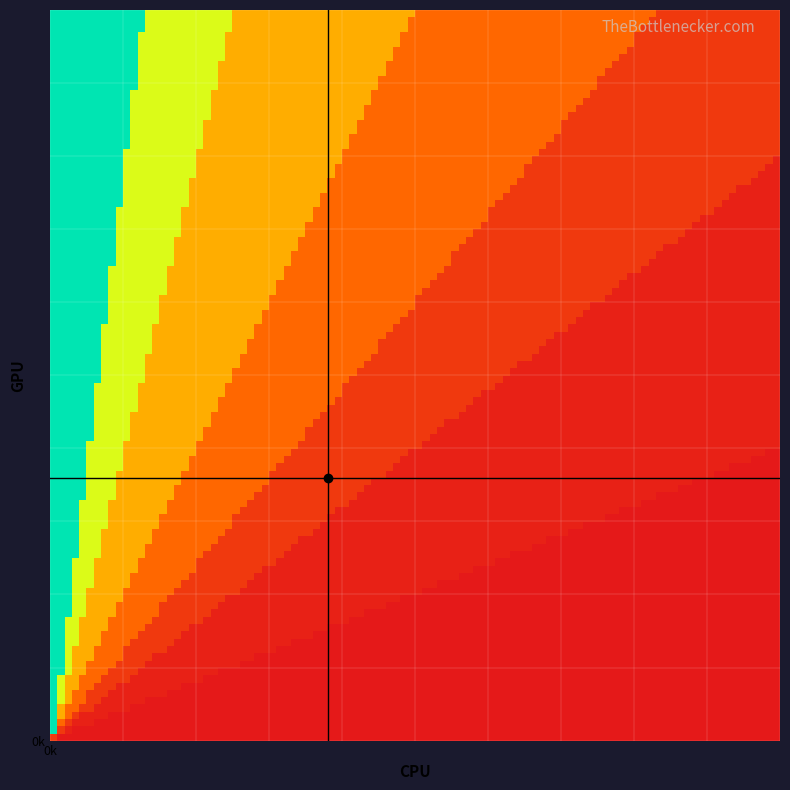

Reading left to right, what are all the values shown in this chart?

0.005: 0	0	0	0	0	0	0	0	0	0	0	0	0	0	0	0	0	0	0	0
10: 0	5	10	15	20	25	30	48	60	70	80	90	100	110	120	130	140	150	160	170
20: 0	10	20	30	40	50	60	80	100	120	140	160	180	191	185	175	165	155	145	135
30: 0	15	30	45	60	75	90	110	130	150	160	155	145	135	125	115	105	95	85	75
40: 0	20	40	60	80	100	120	140	150	140	130	120	110	100	90	80	70	60	50	40
50: 0	25	50	75	100	120	130	125	115	105	95	85	75	65	55	45	35	25	15	5
60: 0	30	60	90	110	105	95	85	75	65	55	45	35	25	15	10	8	6	4	2
70: 0	35	70	95	90	80	70	60	50	40	30	20	15	10	8	6	4	3	2	1
80: 0	40	75	85	75	65	55	45	35	25	18	12	8	5	3	2	1	1	0	0
90: 0	45	70	65	55	45	35	28	20	14	10	7	4	2	1	1	0	0	0	0